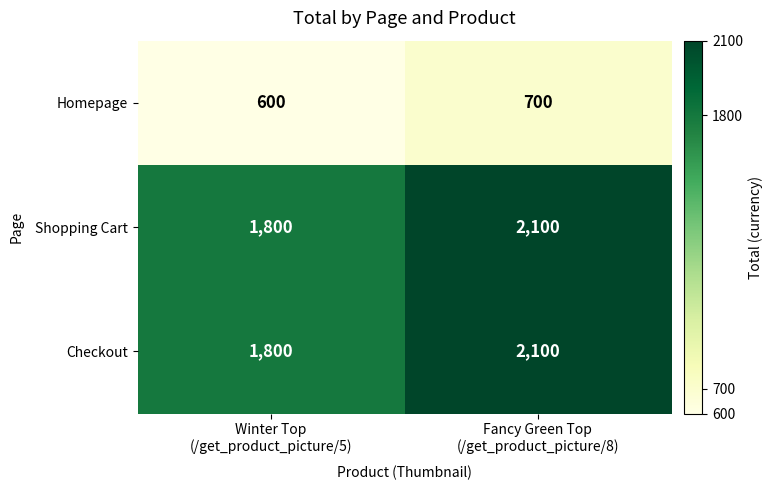

What is the smallest value displayed?

600